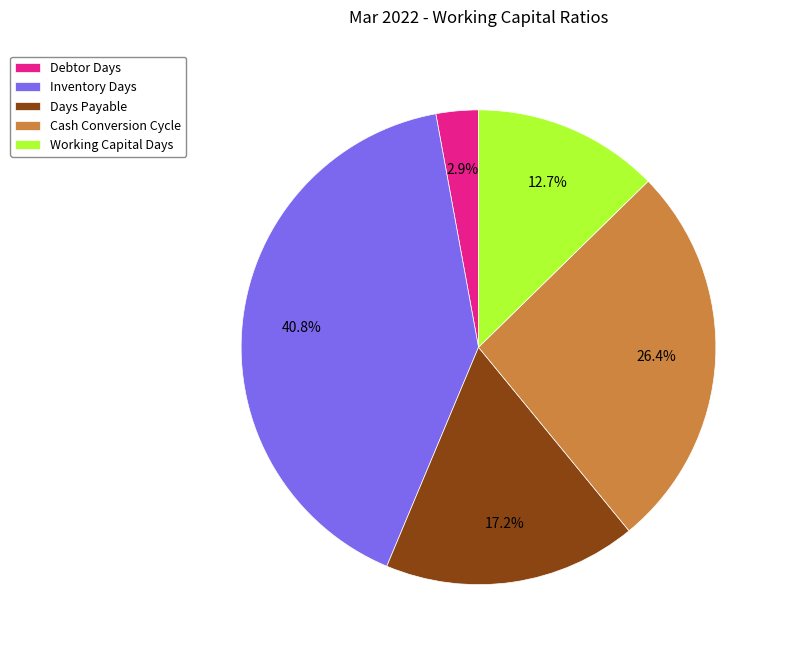

How much of the chart is everything except Cash Conversion Cycle?

73.6%